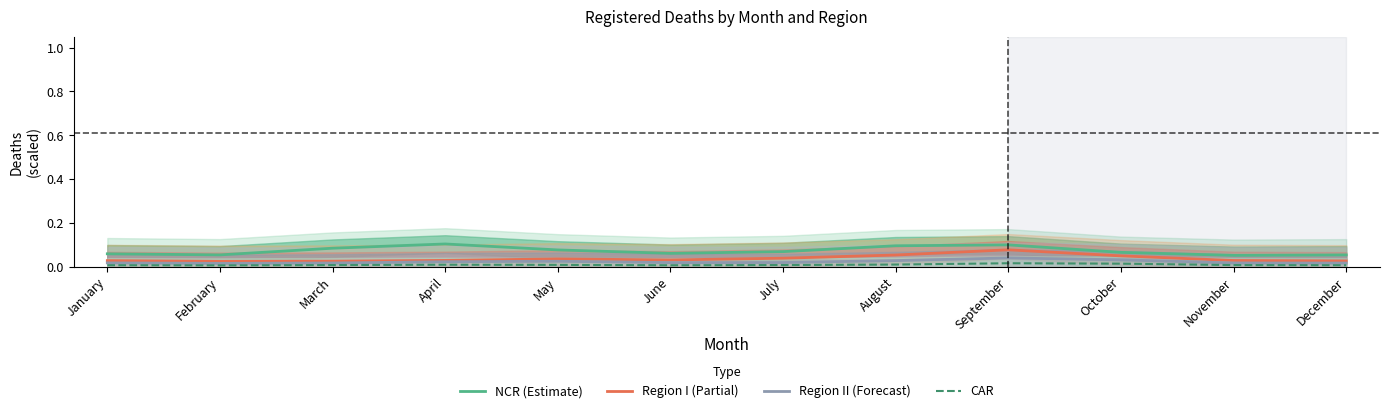

In Region II (Forecast), how many points are higher than both neighbors (excluding endpoints)?

2